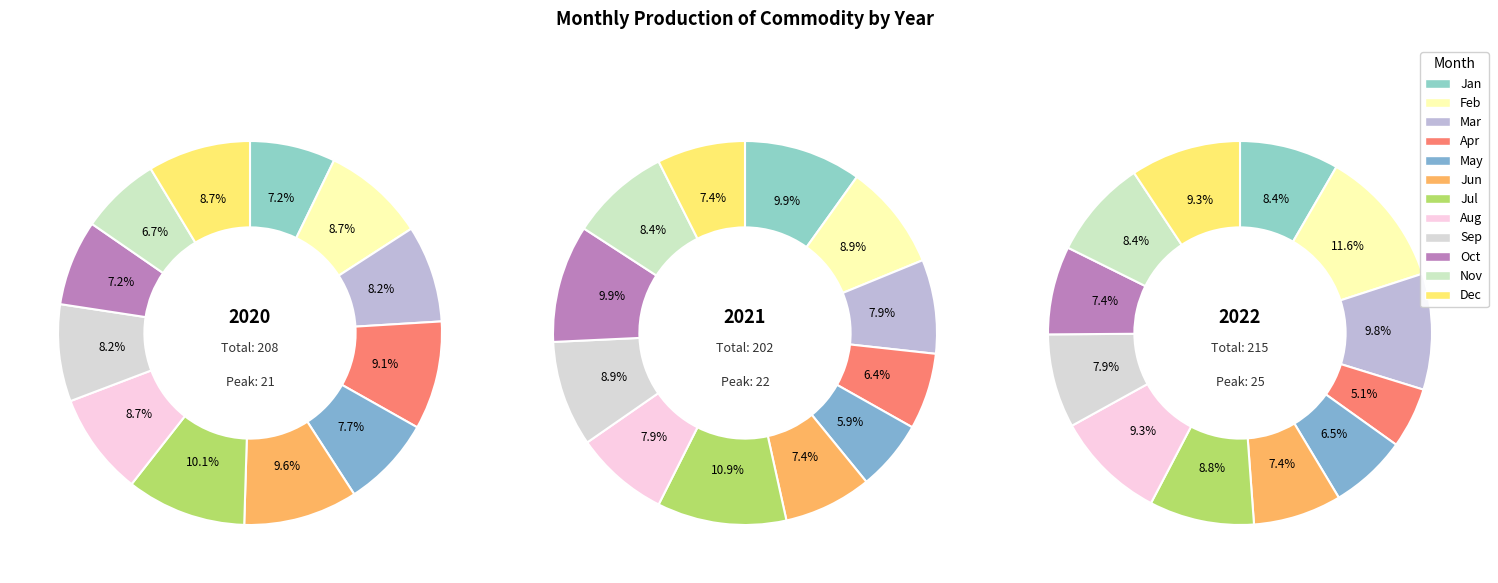

Is Mar the majority of the pie?

No